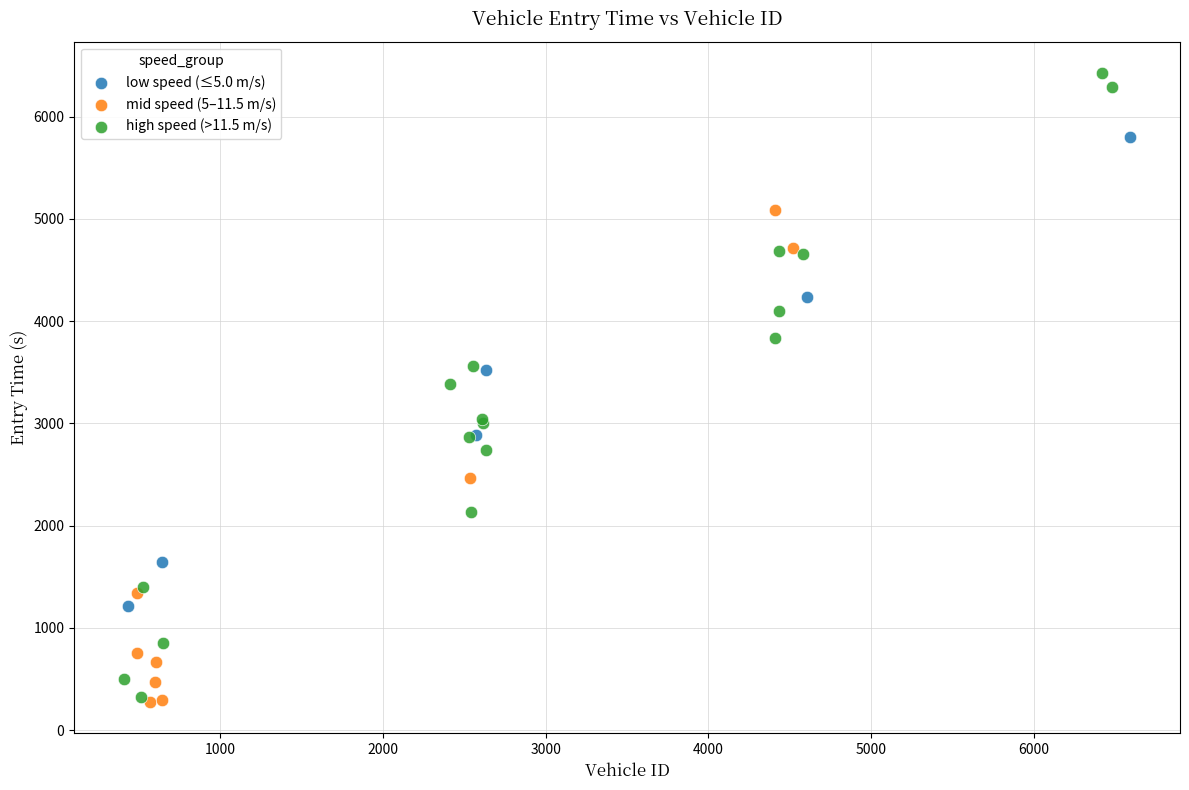

Which series has the largest Y range (max minus min)?

high speed (>11.5 m/s)